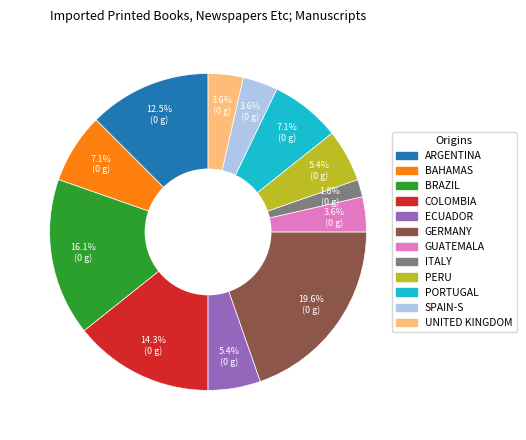

Is there any slice that represents more than half of the pie?

No